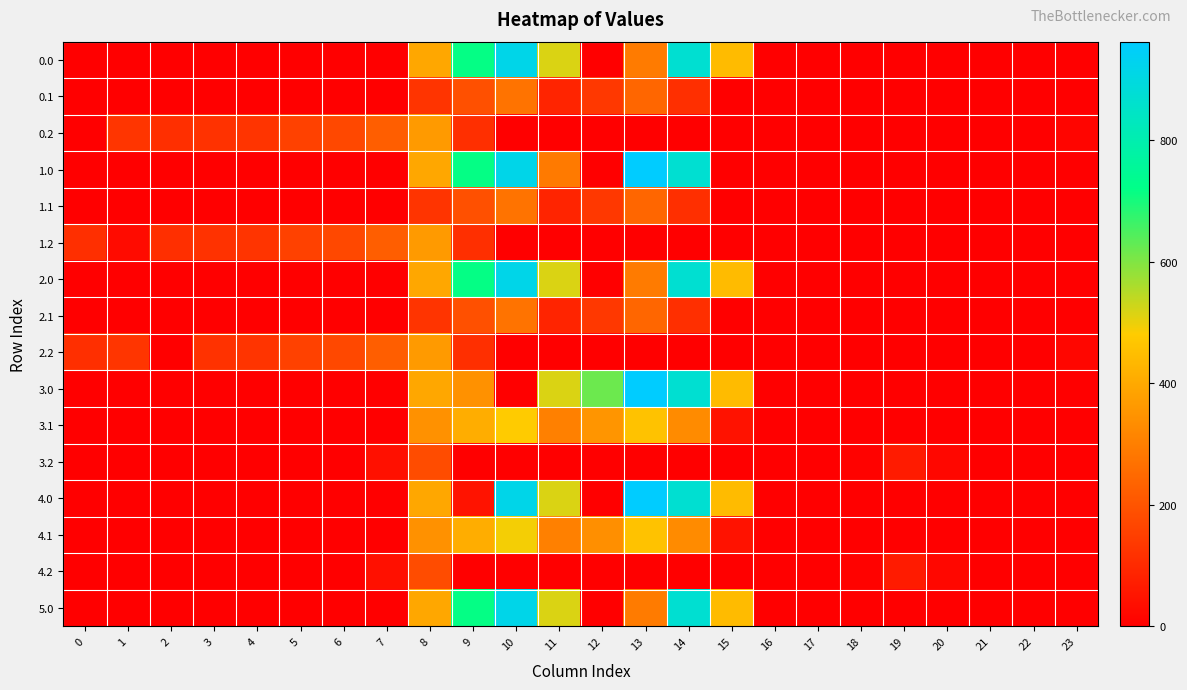

What is the total value across all series at 6?

513.7